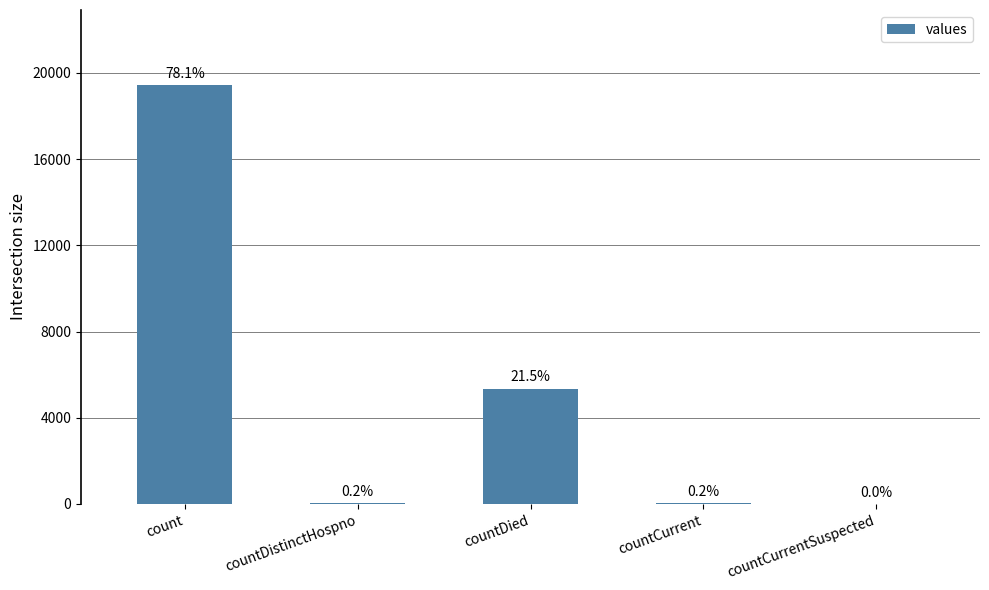

What is the difference between the values at countDied and countDistinctHospno?

5319